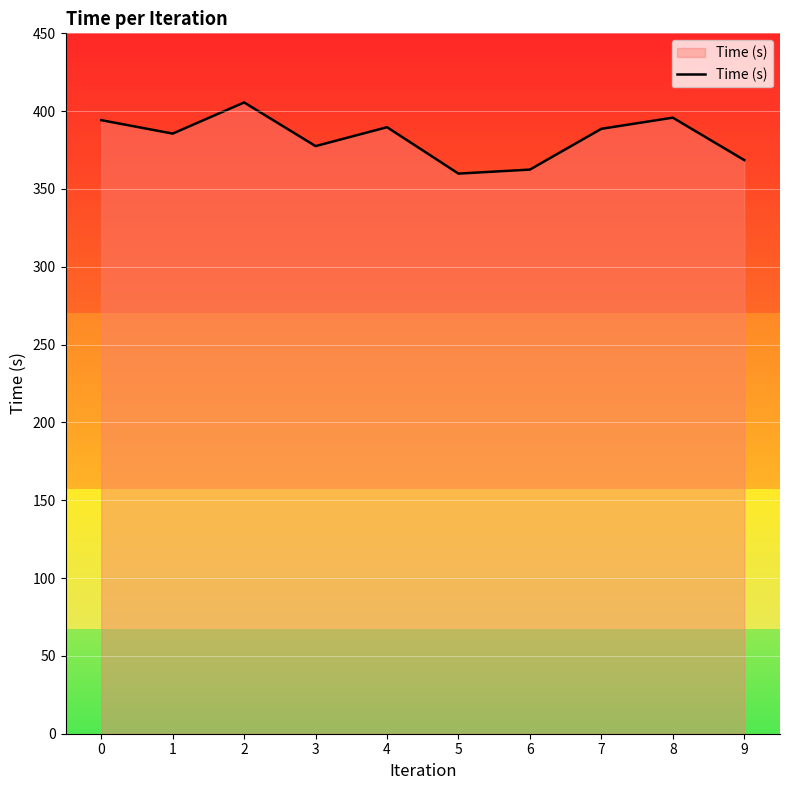

What is the difference between the values at 1 and 4?

4.1